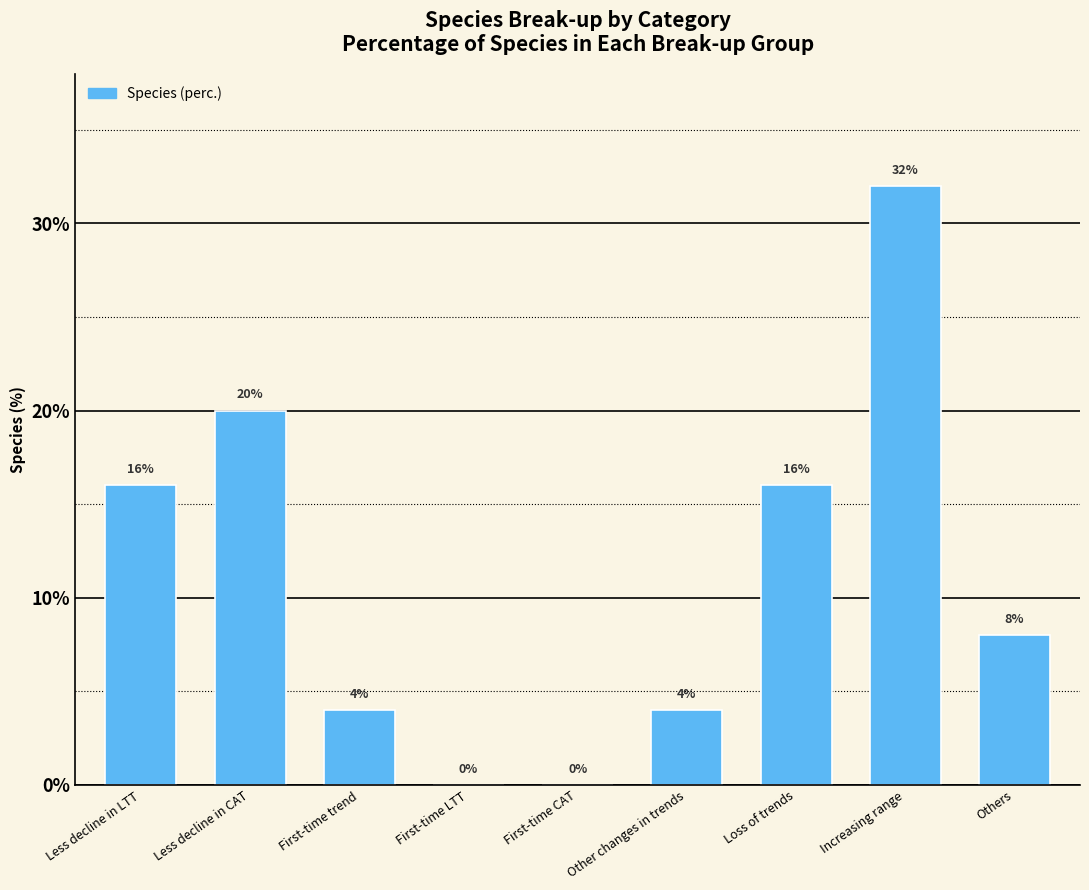

True or false: the data shows 47 at Increasing range.

False